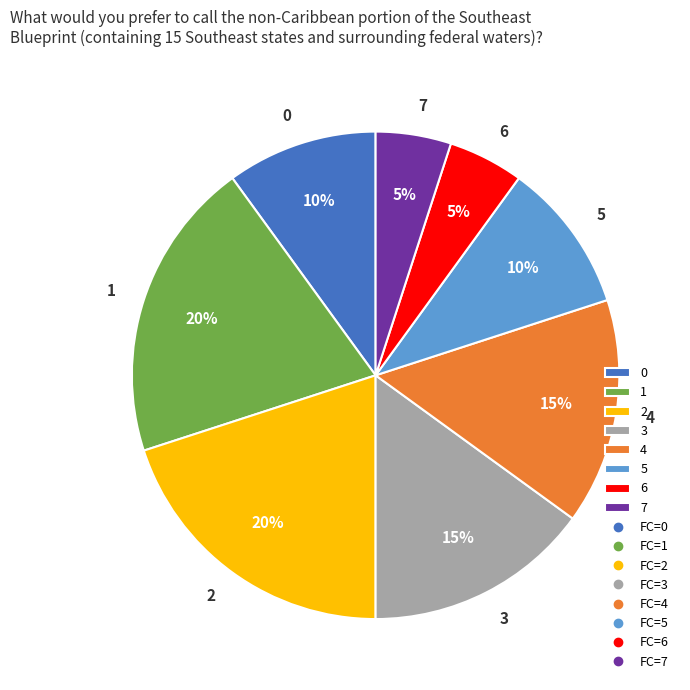

Between 0 and 3, which is larger?

3